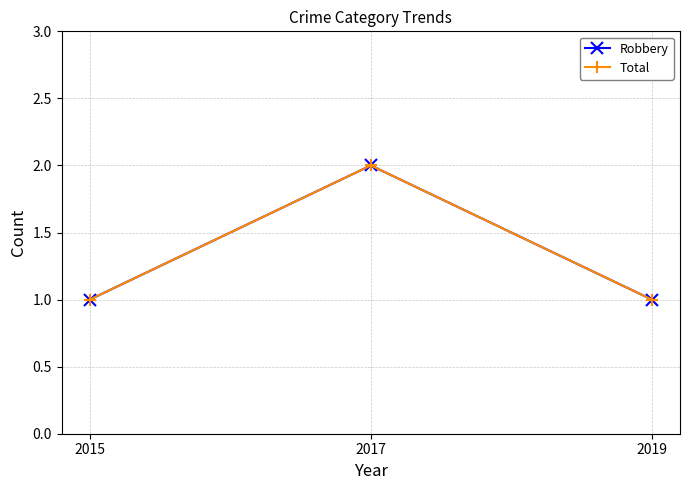

How many Total values are between 1 and 2?

3